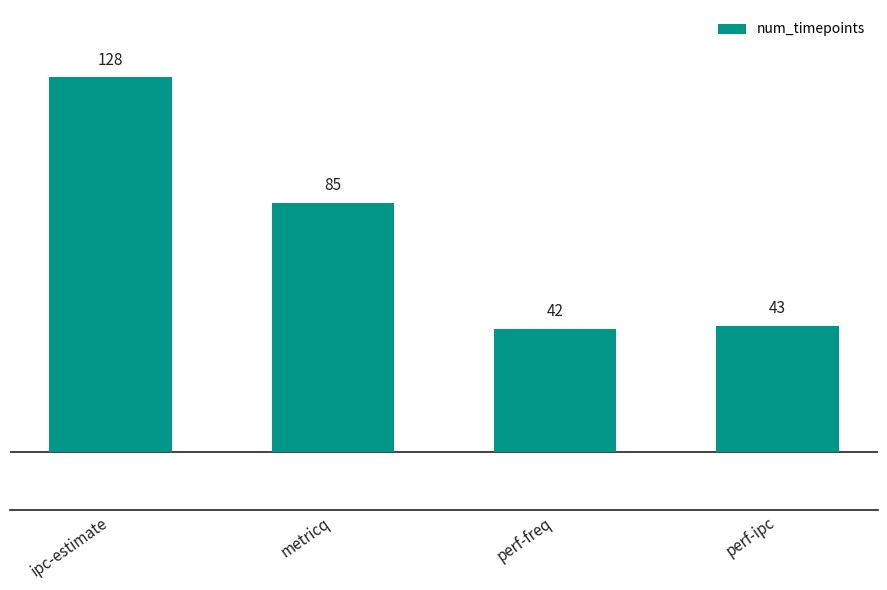

Between perf-ipc and ipc-estimate, which is larger?

ipc-estimate